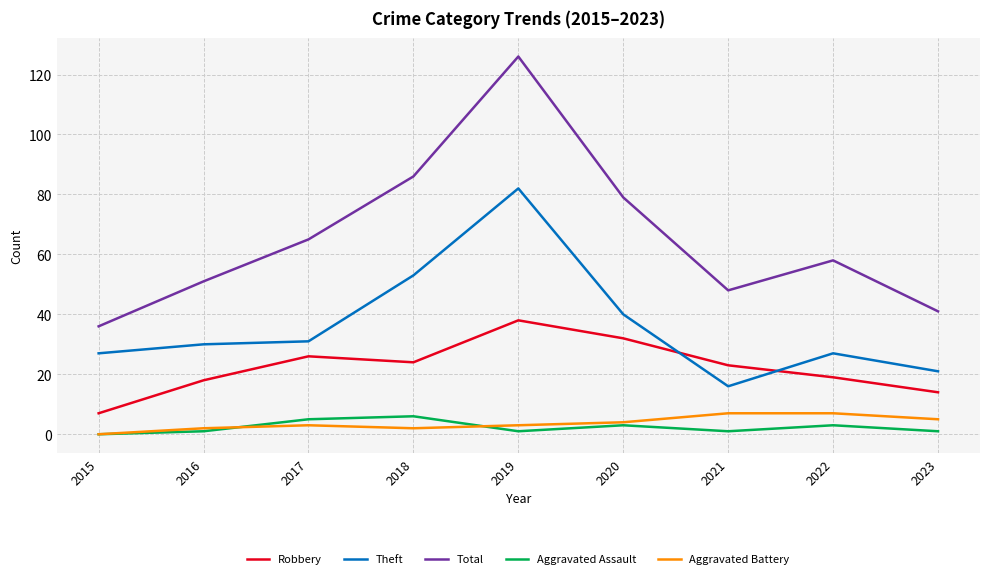

What is the greatest value displayed?

126